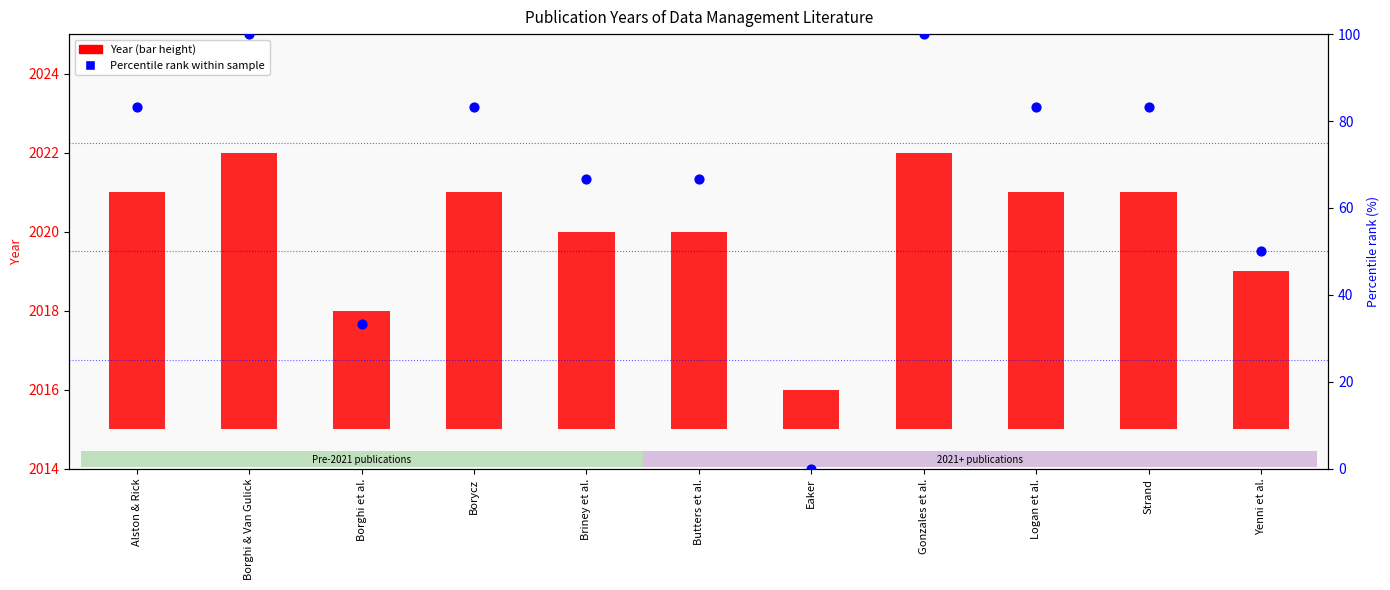

At which category is the sum across all series the highest?

Borghi & Van Gulick